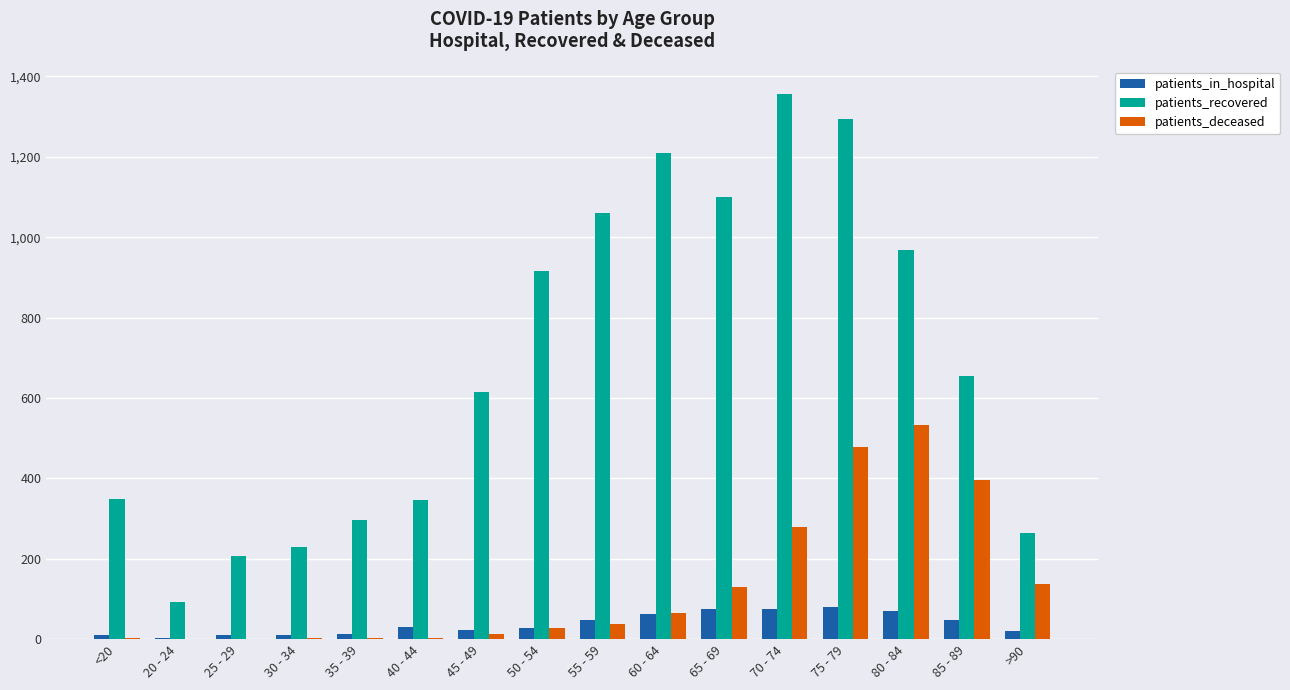

At which label does patients_deceased reach its peak?

80 - 84